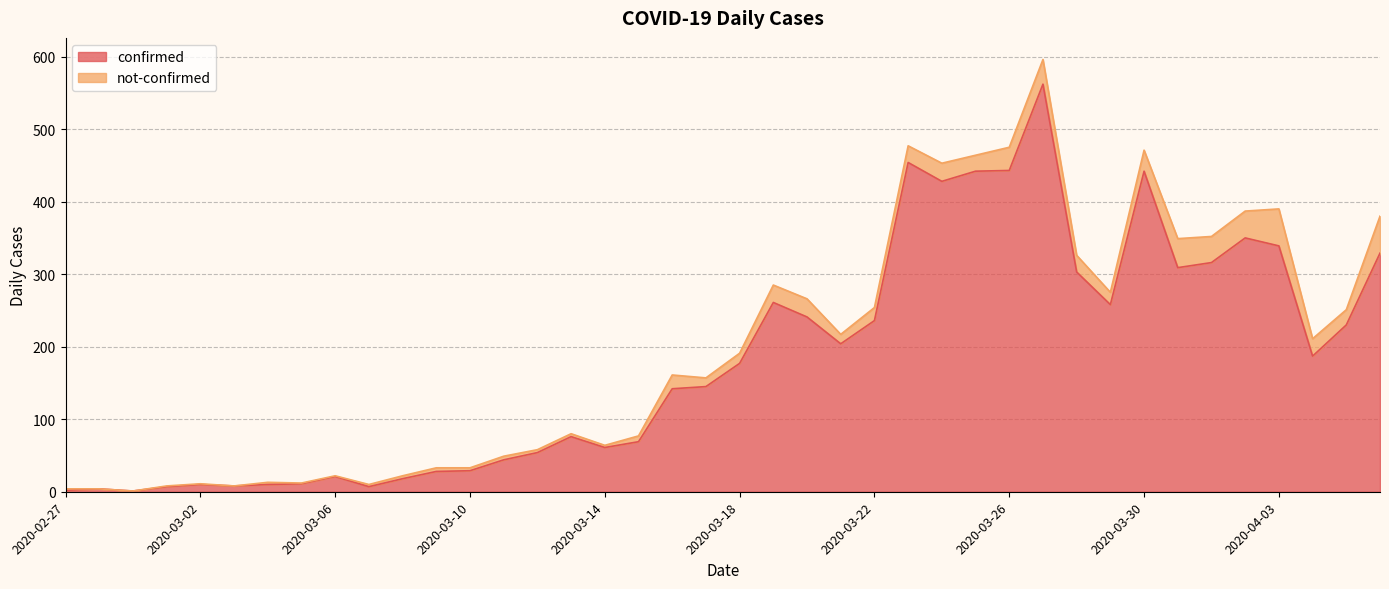

What is the difference between the maximum and minimum values?

561